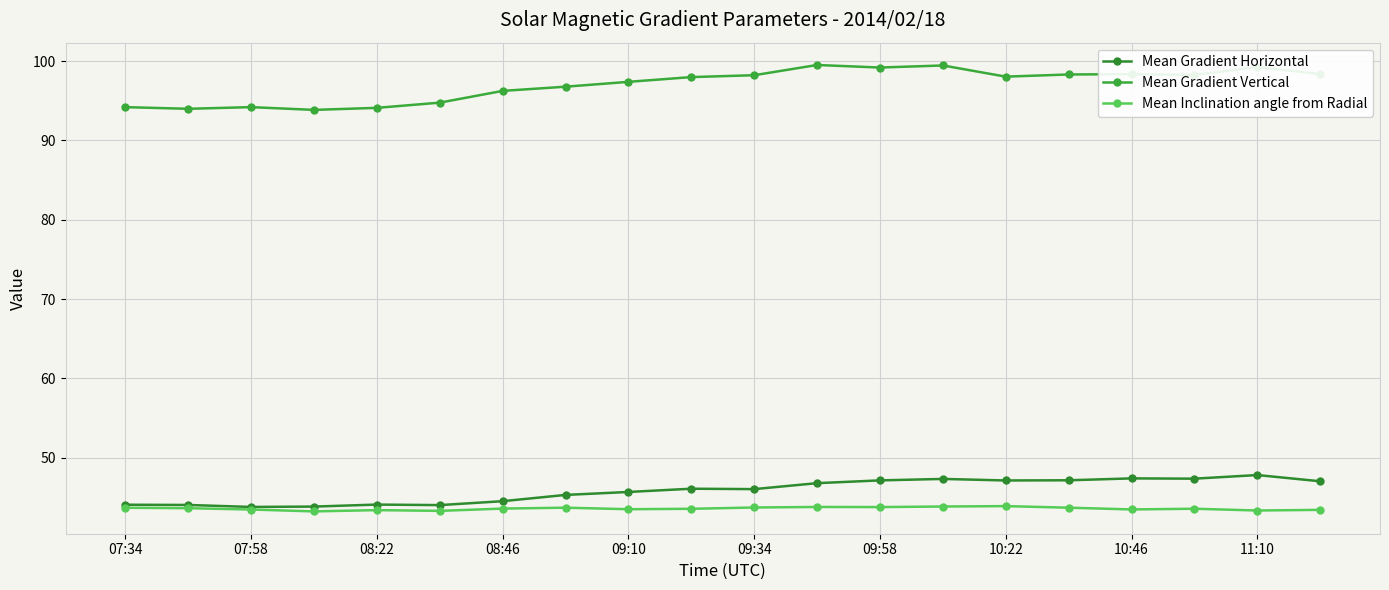

Reading left to right, extract all data points from this chart.

Mean Gradient Horizontal: 44.1	44.0	43.8	43.8	44.1	44.0	44.5	45.3	45.7	46.1	46.0	46.8	47.1	47.3	47.1	47.1	47.4	47.3	47.8	47.0
Mean Gradient Vertical: 94.2	94.0	94.2	93.8	94.1	94.8	96.2	96.8	97.4	98.0	98.2	99.5	99.2	99.5	98.0	98.3	98.4	98.3	99.3	98.4
Mean Inclination angle from Radial: 43.7	43.6	43.5	43.2	43.4	43.3	43.6	43.7	43.5	43.5	43.7	43.8	43.8	43.8	43.9	43.7	43.5	43.6	43.3	43.4